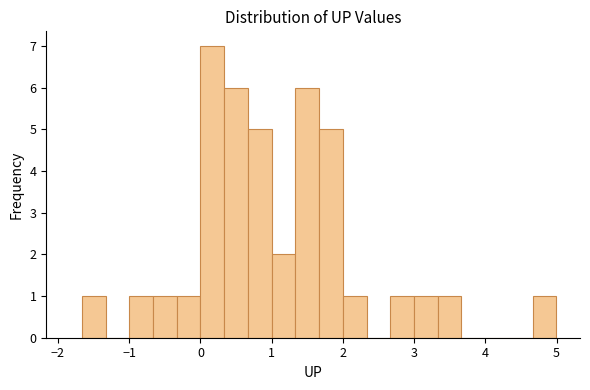

Read against the x-axis, roughly where is the centre of the tallest bar?

0.2